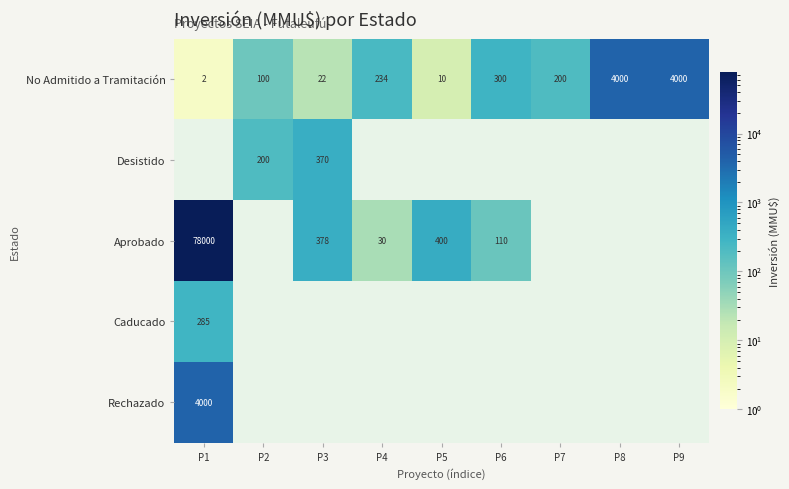

At how many categories does at least one series exceed 61231?

1